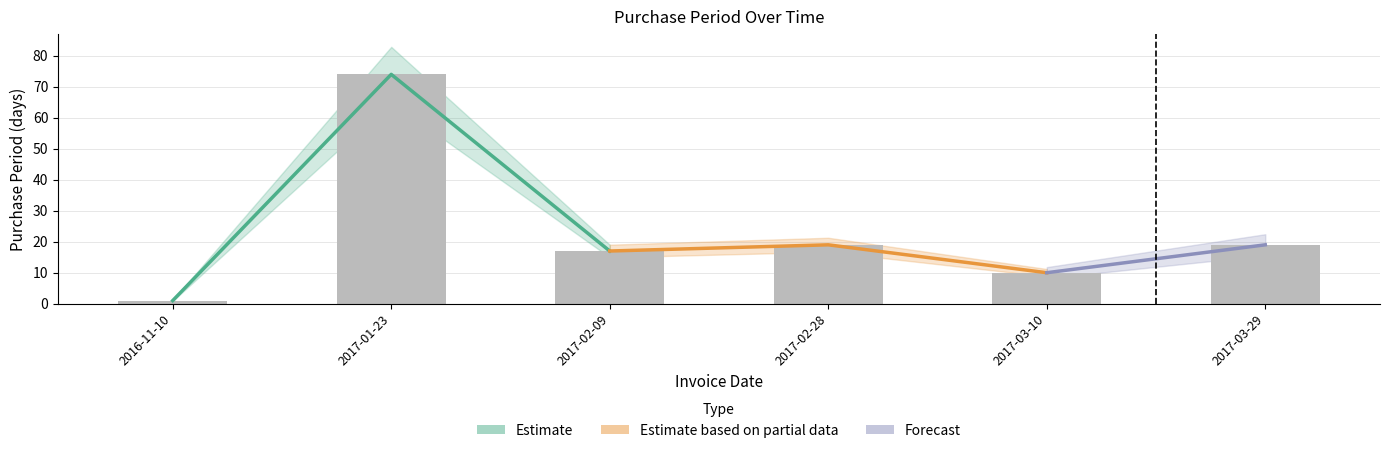

What is the average value?

23